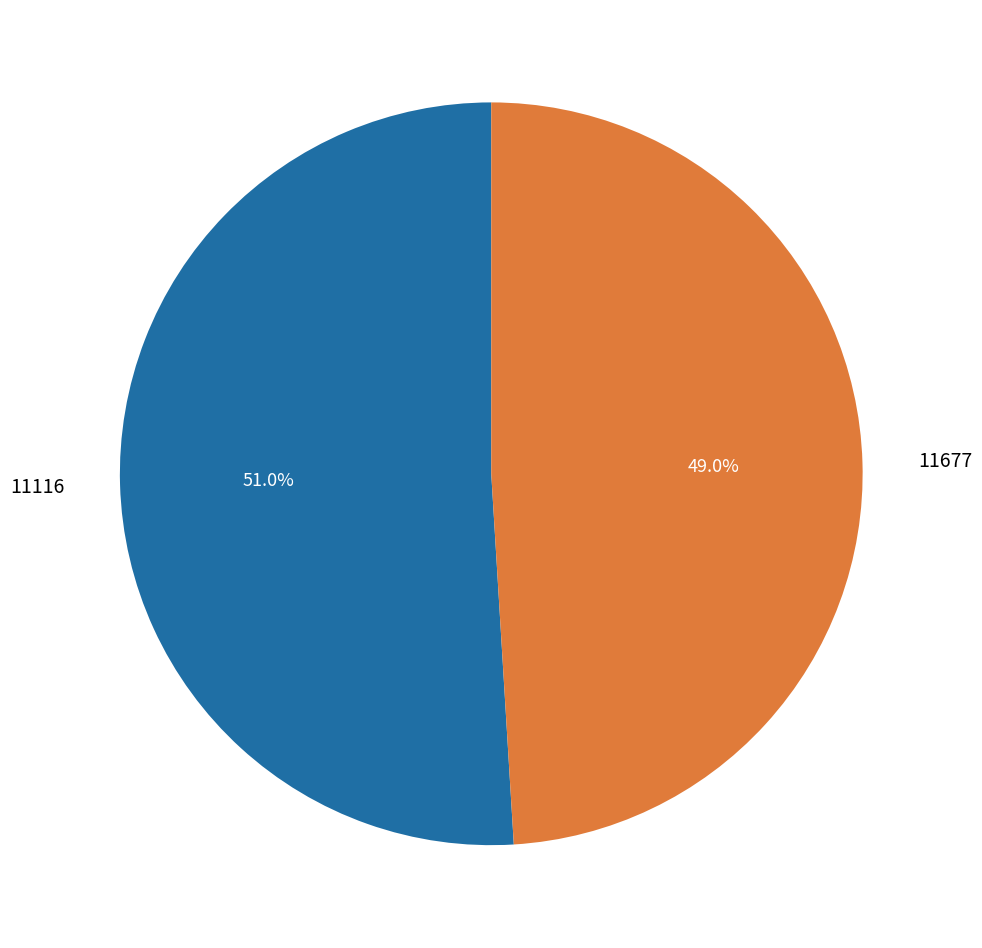

True or false: 11677 accounts for 49% of the total.

True